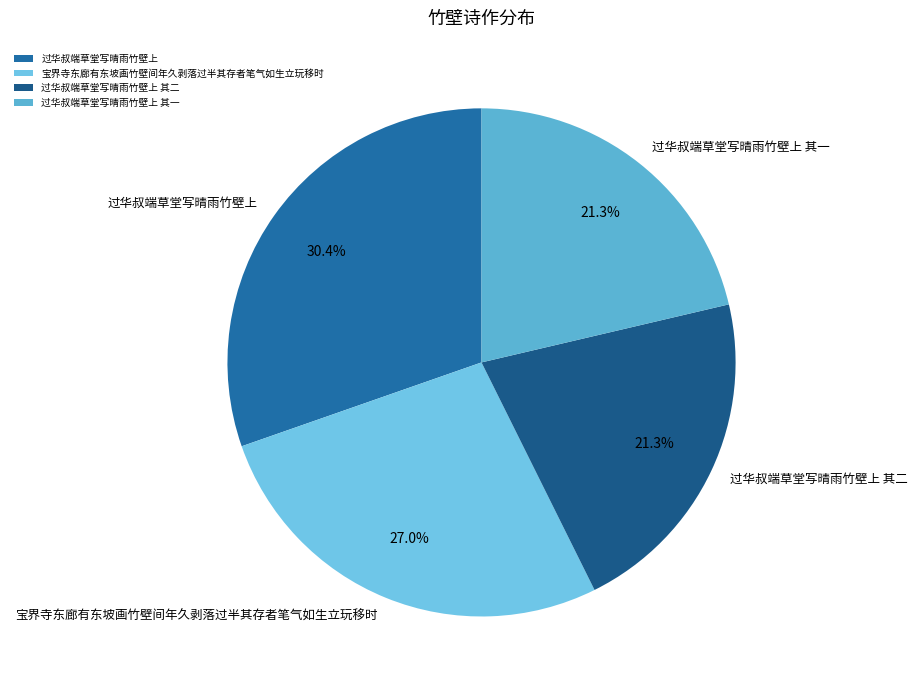

Count the number of slices in the pie.

4